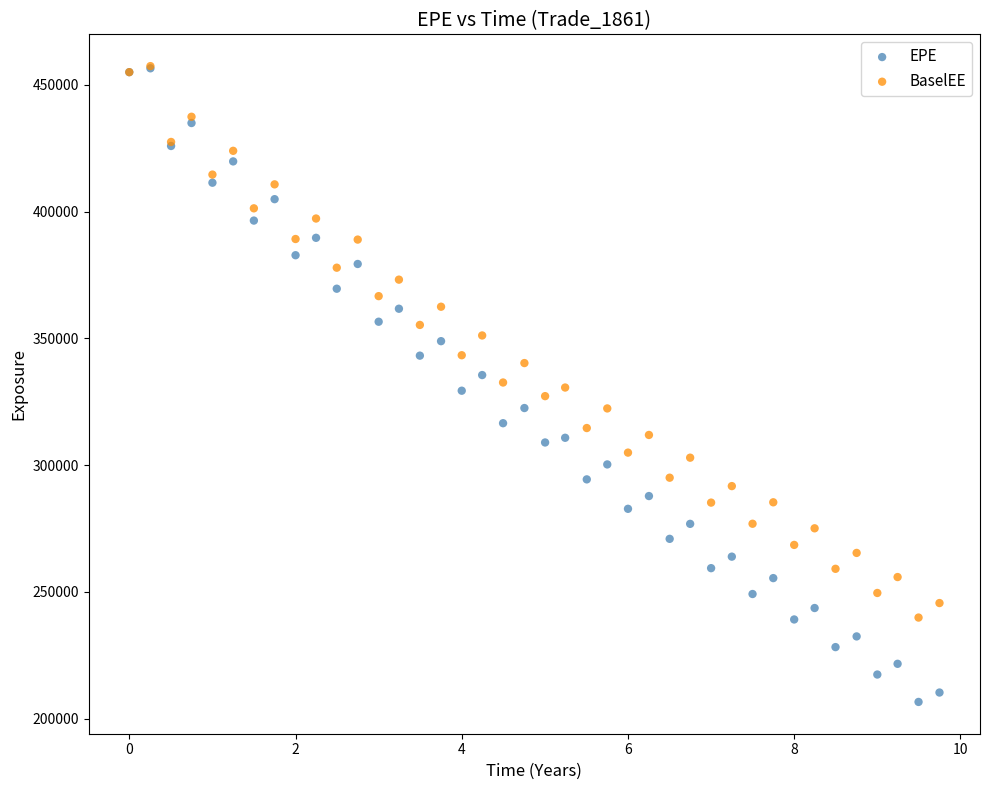

Which series reaches the minimum Y coordinate?

EPE